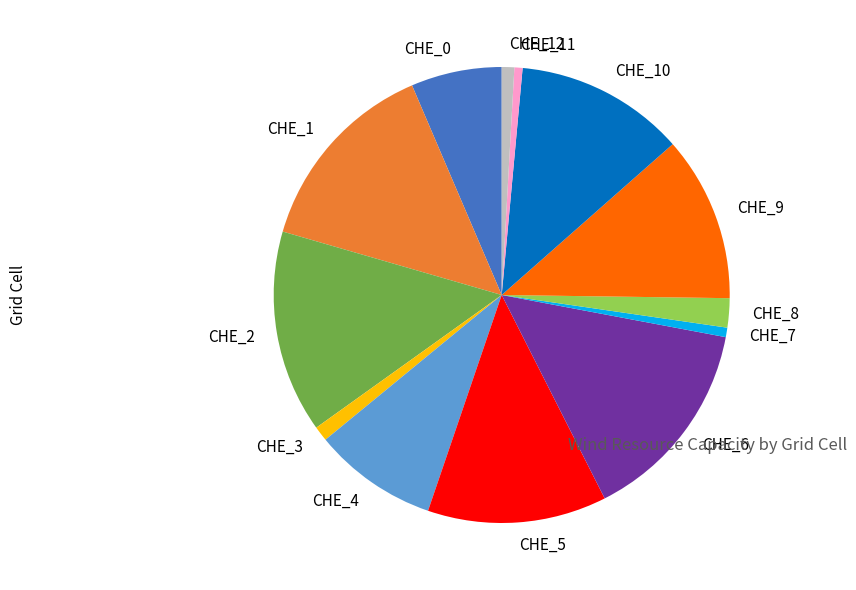

Approximately how many times larger is the value at CHE_5 compared to CHE_10?

1.1